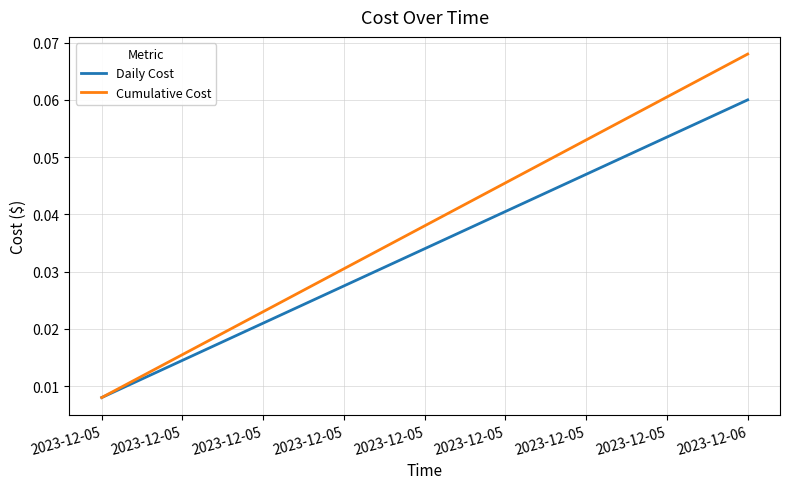

Between 2023-12-05 and 2023-12-06, which is larger?

2023-12-06